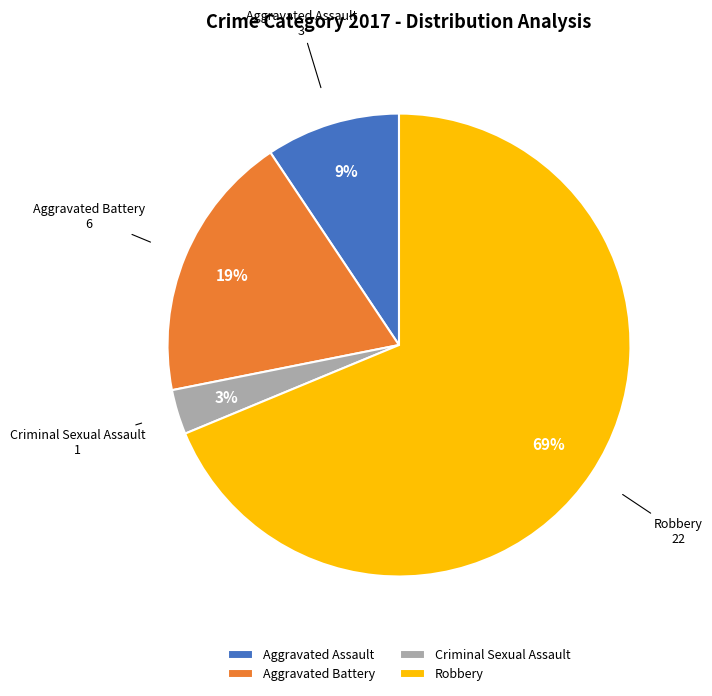

Count the number of slices in the pie.

4